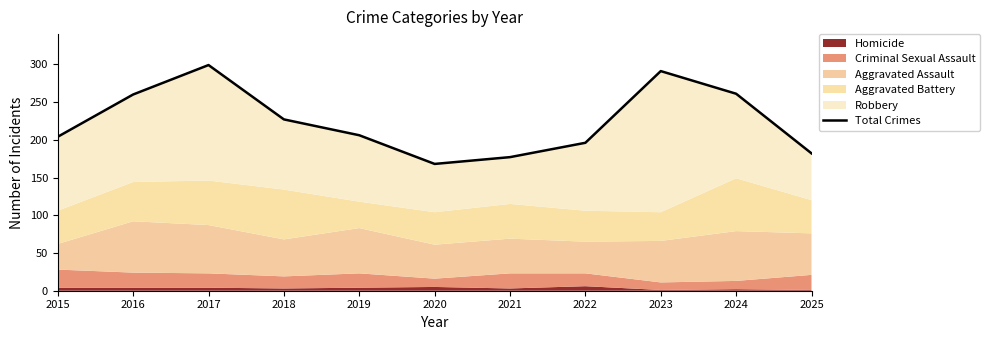

Reading left to right, extract all data points from this chart.

2015=204	2016=260	2017=299	2018=227	2019=206	2020=168	2021=177	2022=196	2023=291	2024=261	2025=182